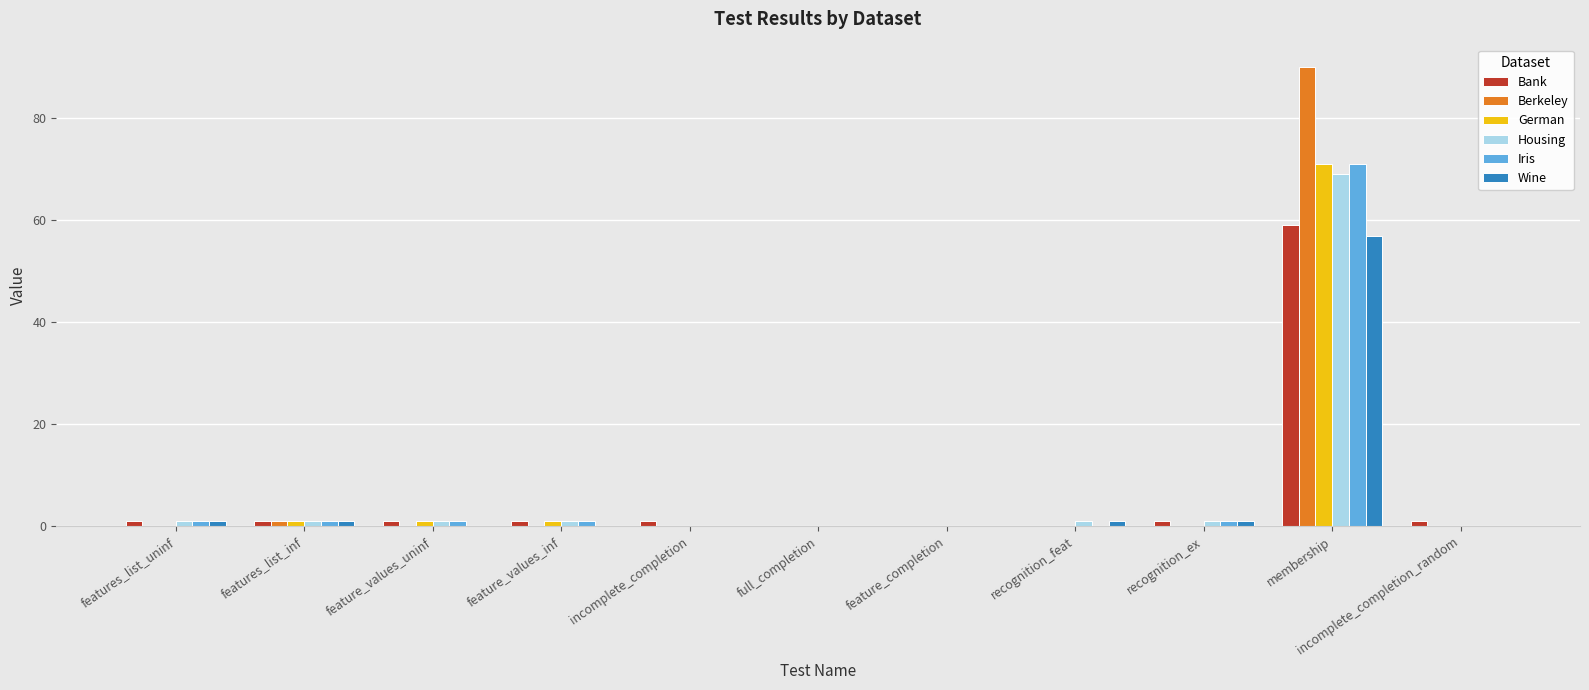

Is it true that Iris equals -25 at feature_completion?

False